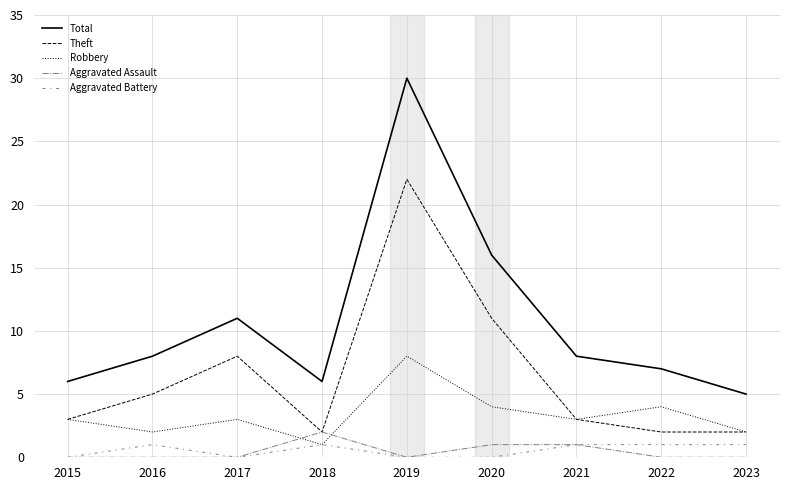

Rank the series by their maximum value, from highest to lowest.

Total, Theft, Robbery, Aggravated Assault, Aggravated Battery